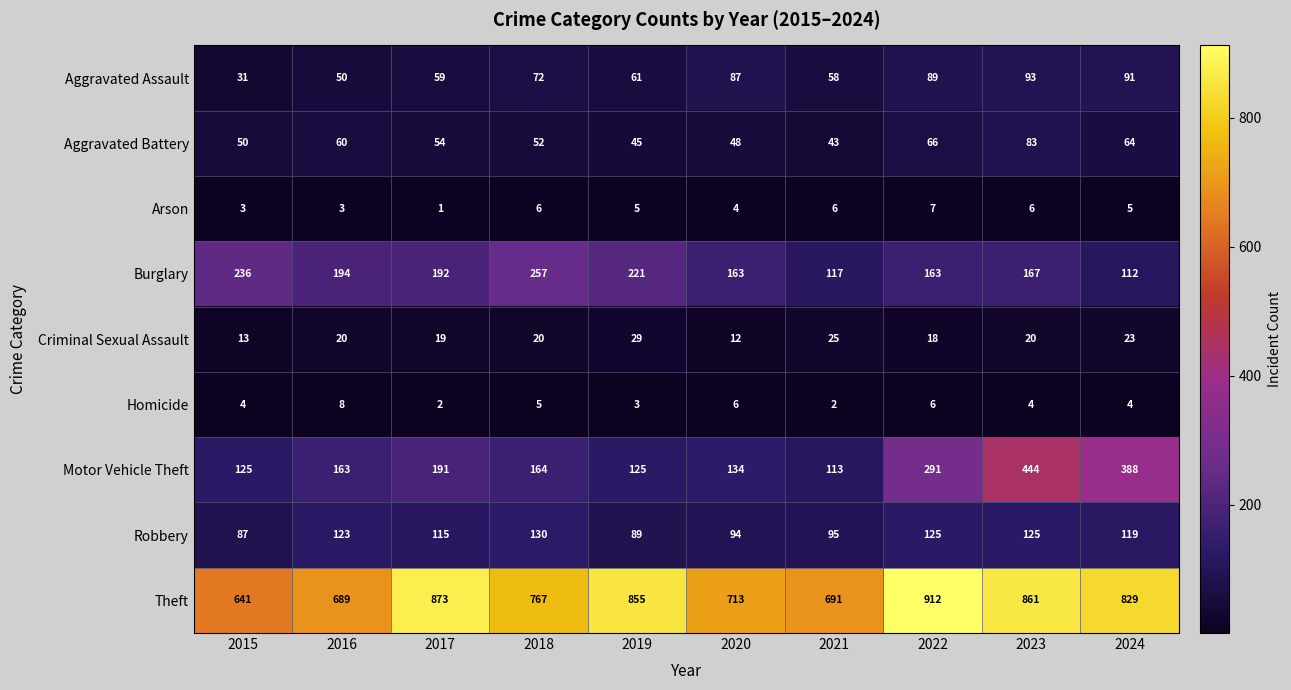

Between 2016 and 2022, which series saw the biggest shift?

Theft